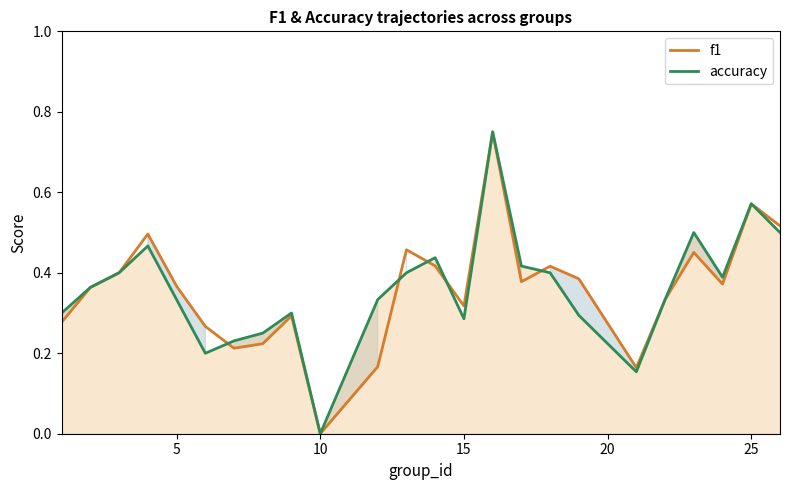

The f1 series shows -0.4 at 10. True or false?

False